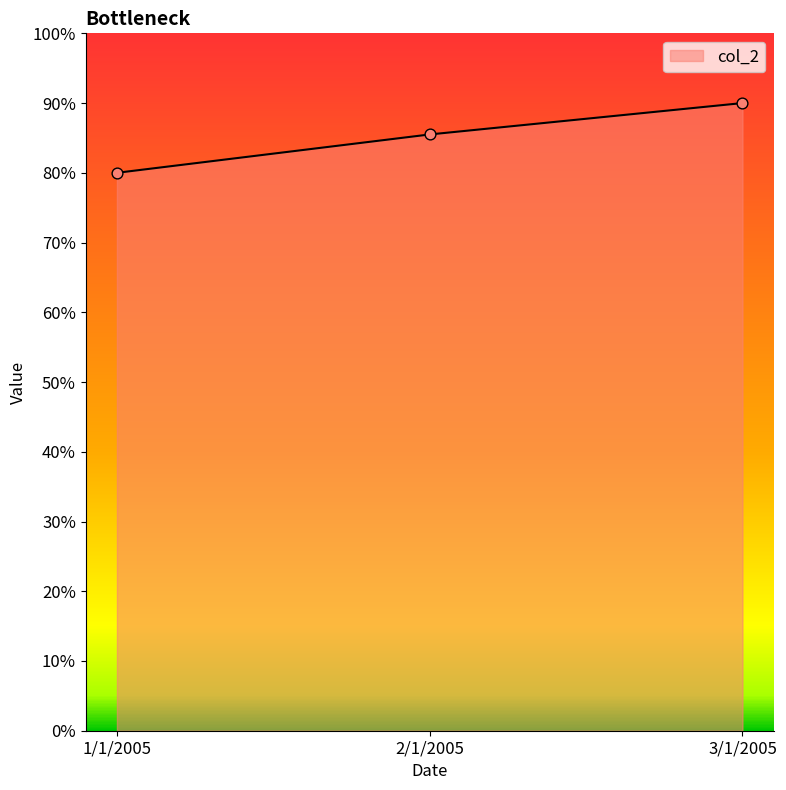

What is the change in value from 2/1/2005 to 3/1/2005?

+4.5